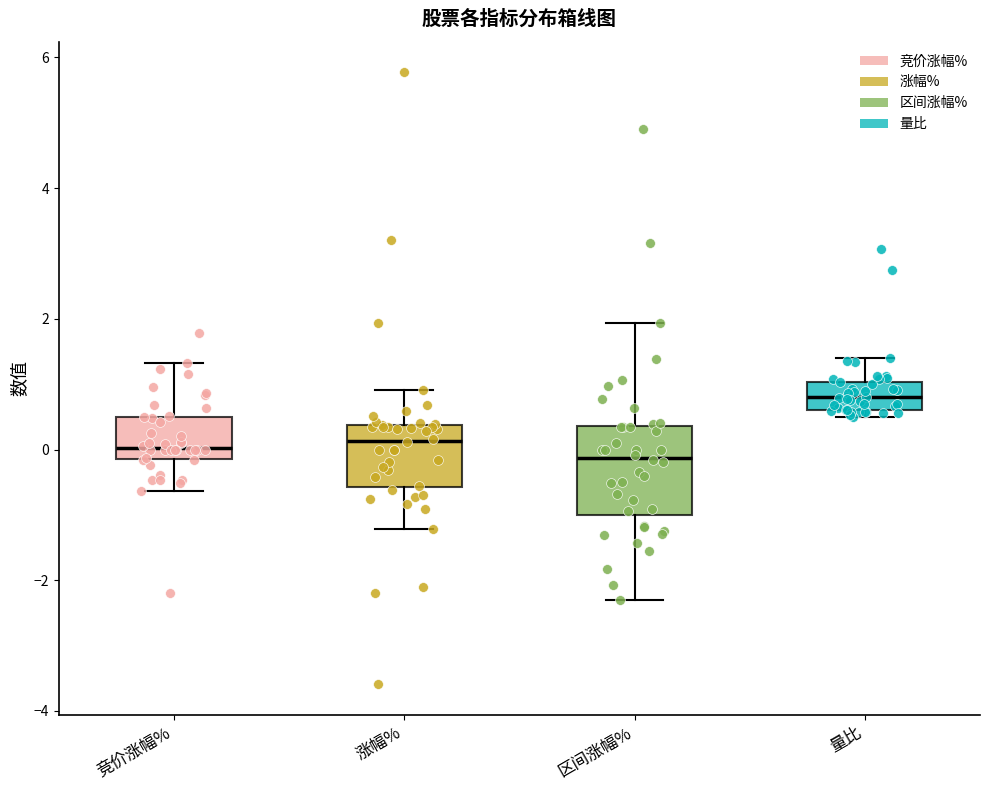

Which box is the tallest, from its lower edge to its upper edge?

区间涨幅%